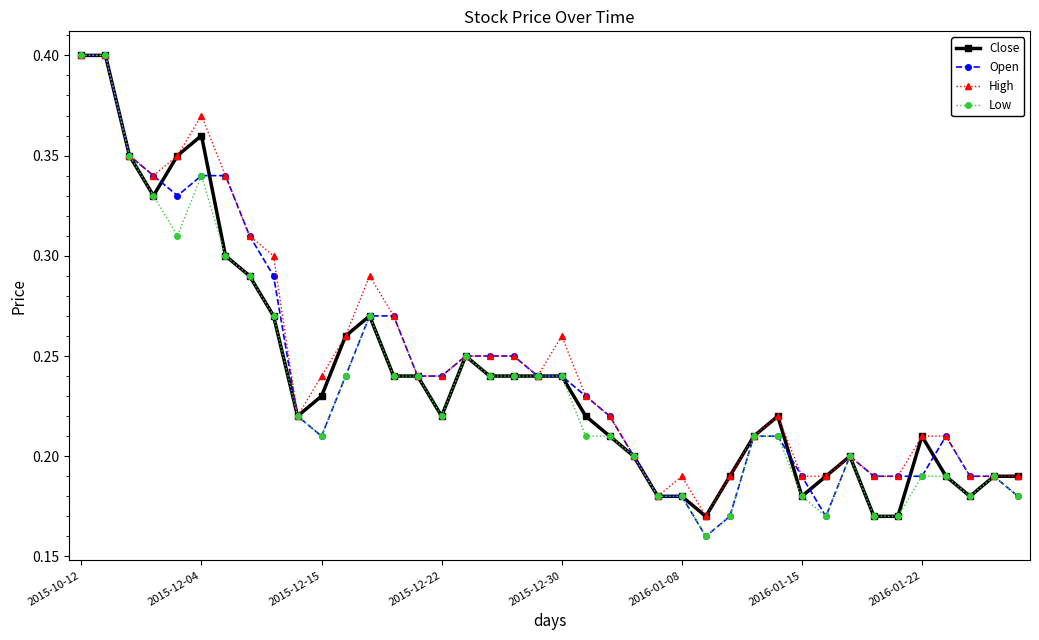

True or false: Open has more than 0 points higher than both neighbors.

True